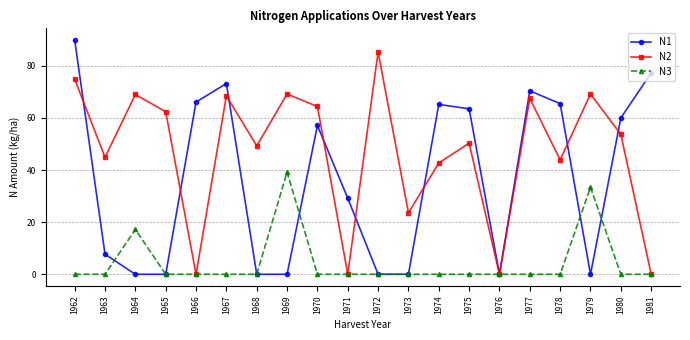

Rank the series by their maximum value, from highest to lowest.

N1, N2, N3